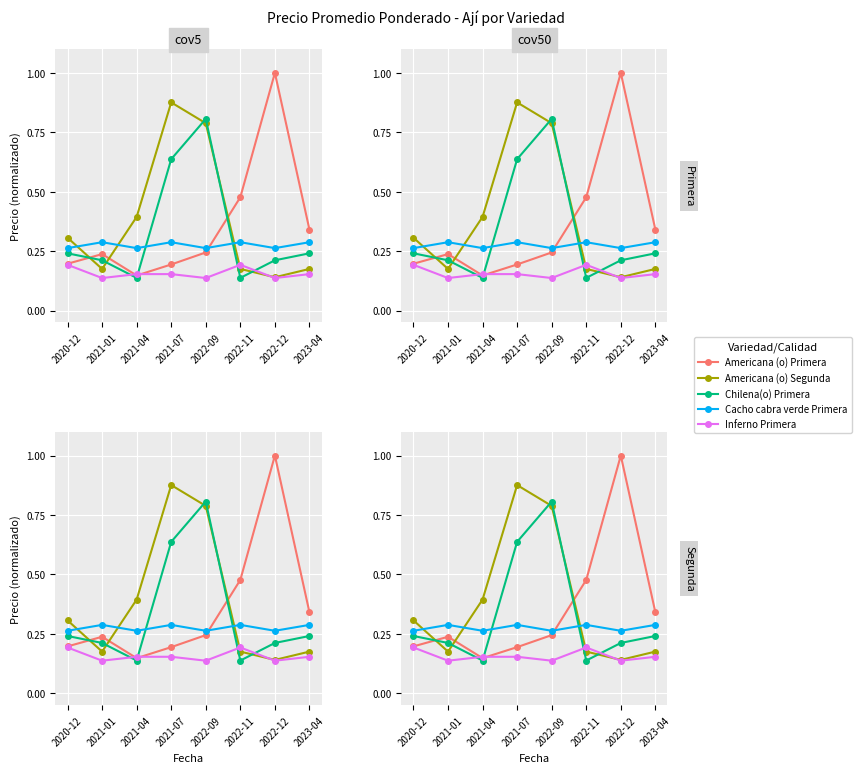

Reading left to right, extract all data points from this chart.

Americana (o) Primera: 0.2	0.2	0.1	0.2	0.2	0.5	1.0	0.3
Americana (o) Segunda: 0.3	0.2	0.4	0.9	0.8	0.2	0.1	0.2
Chilena(o) Primera: 0.2	0.2	0.1	0.6	0.8	0.1	0.2	0.2
Cacho cabra verde Primera: 0.3	0.3	0.3	0.3	0.3	0.3	0.3	0.3
Inferno Primera: 0.2	0.1	0.2	0.2	0.1	0.2	0.1	0.2